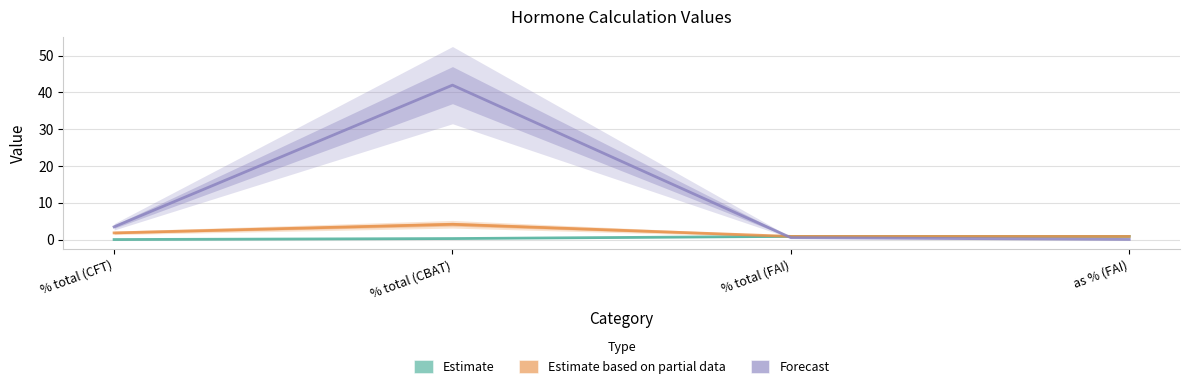

What are all the series names shown in the legend?

Estimate, Estimate based on partial data, Forecast